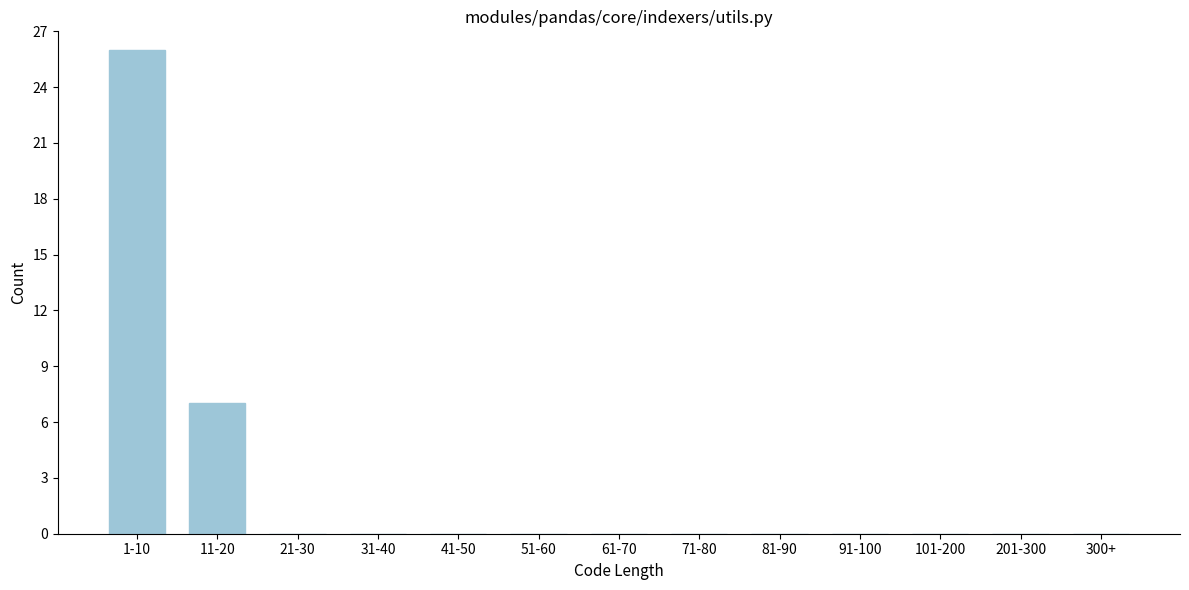

Reading left to right, what are all the values shown in this chart?

1-10=26	11-20=7	21-30=0	31-40=0	41-50=0	51-60=0	61-70=0	71-80=0	81-90=0	91-100=0	101-200=0	201-300=0	300+=0